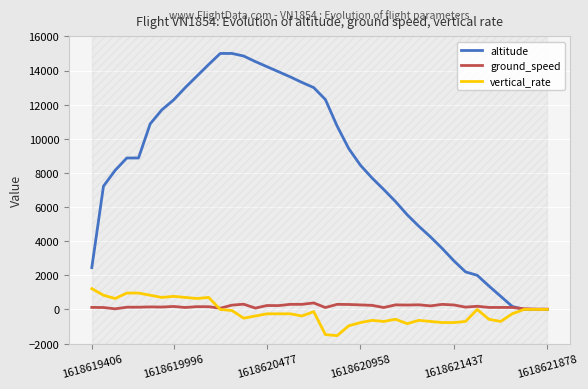

How many lines are shown in the chart?

3